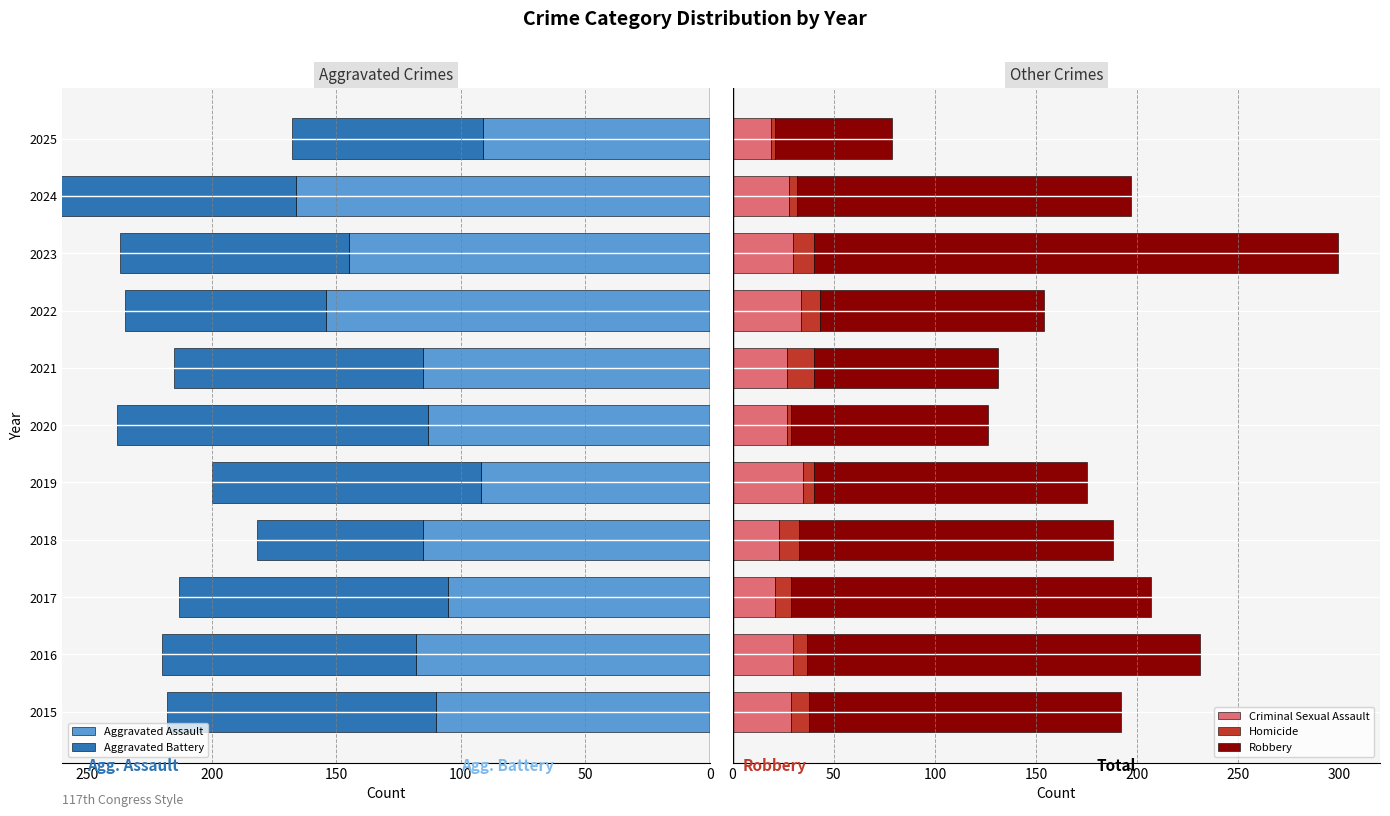

What is the maximum value for Criminal Sexual Assault?

35